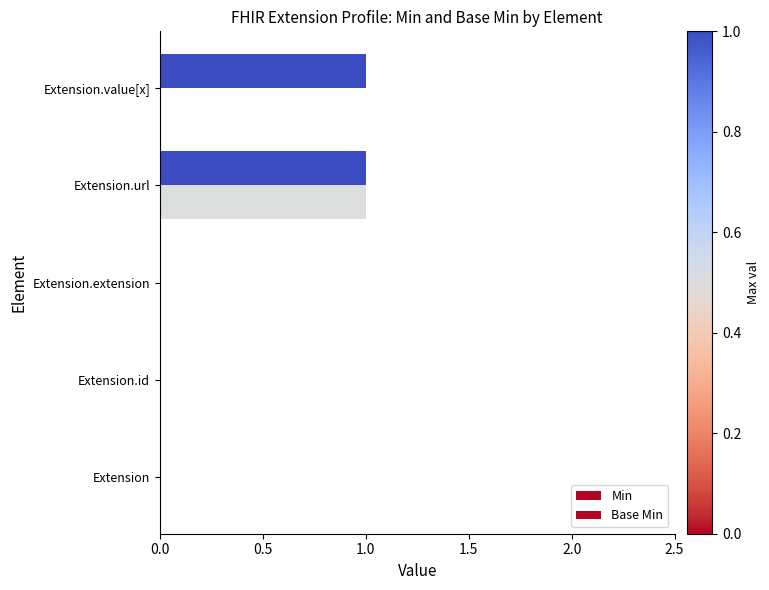

Count the number of data series in this chart.

2